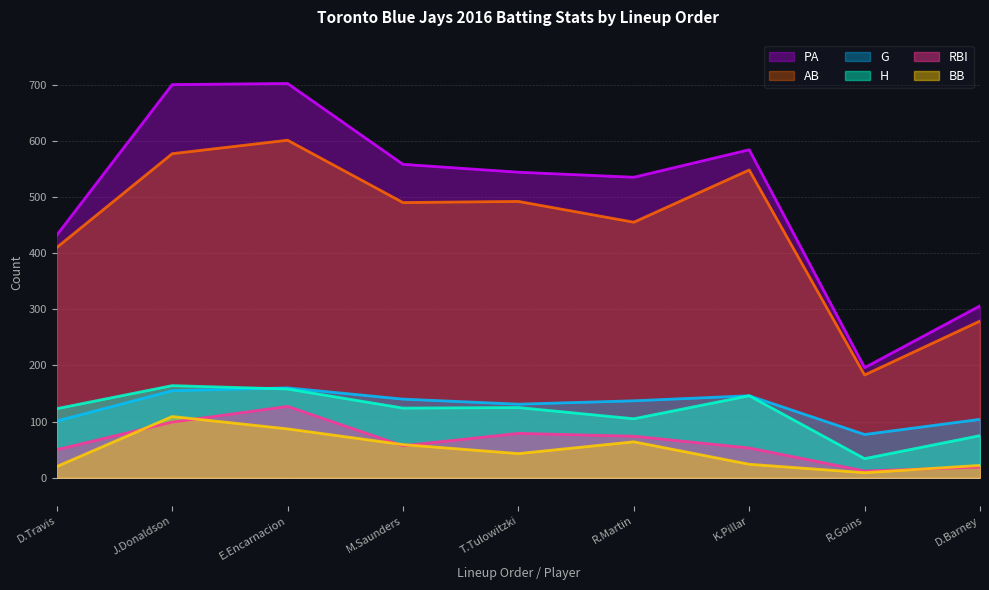

Is it true that BB equals 45 at E.Encarnacion?

False